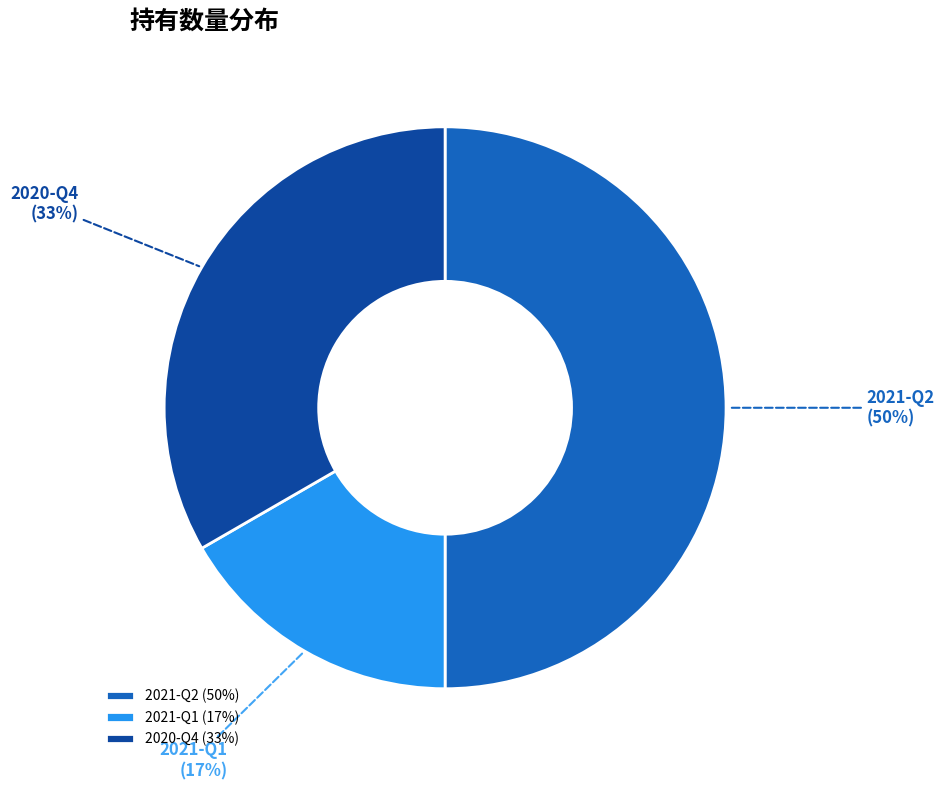

What is the ratio of the value at 2021-Q2 (50%) to the value at 2020-Q4 (33%)?

1.5